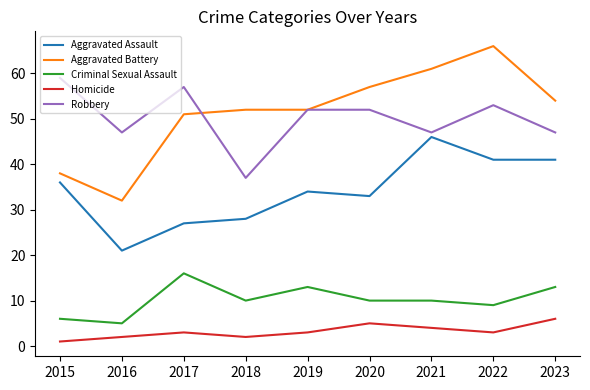

What are all the series names shown in the legend?

Aggravated Assault, Aggravated Battery, Criminal Sexual Assault, Homicide, Robbery